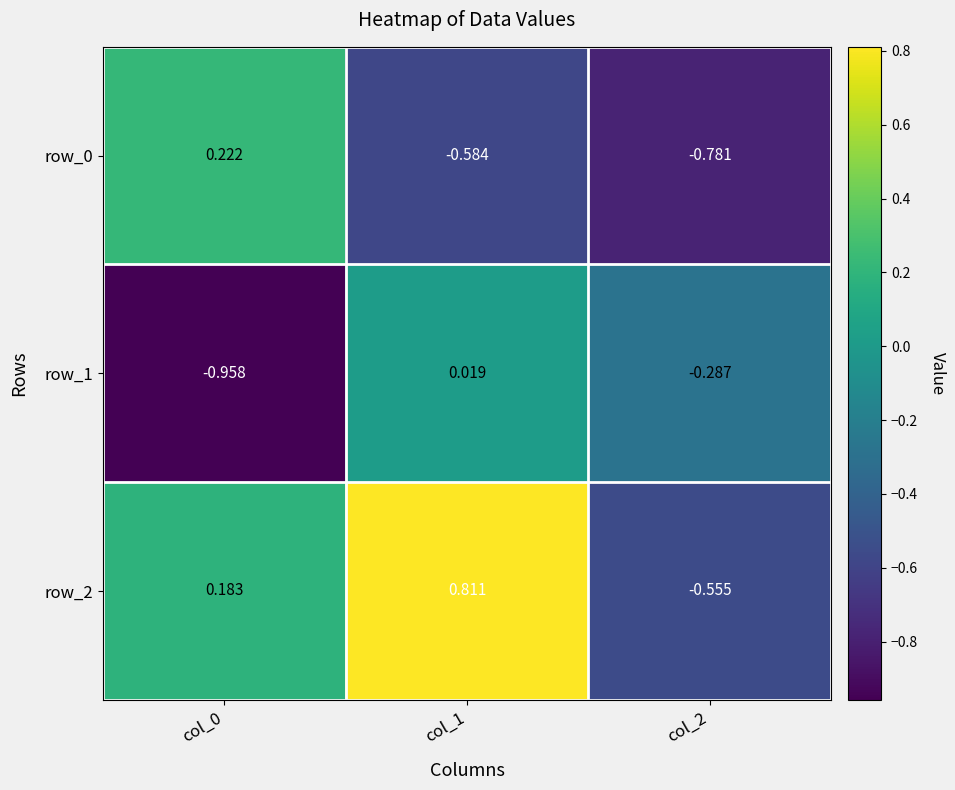

How many distinct data groups are displayed?

3